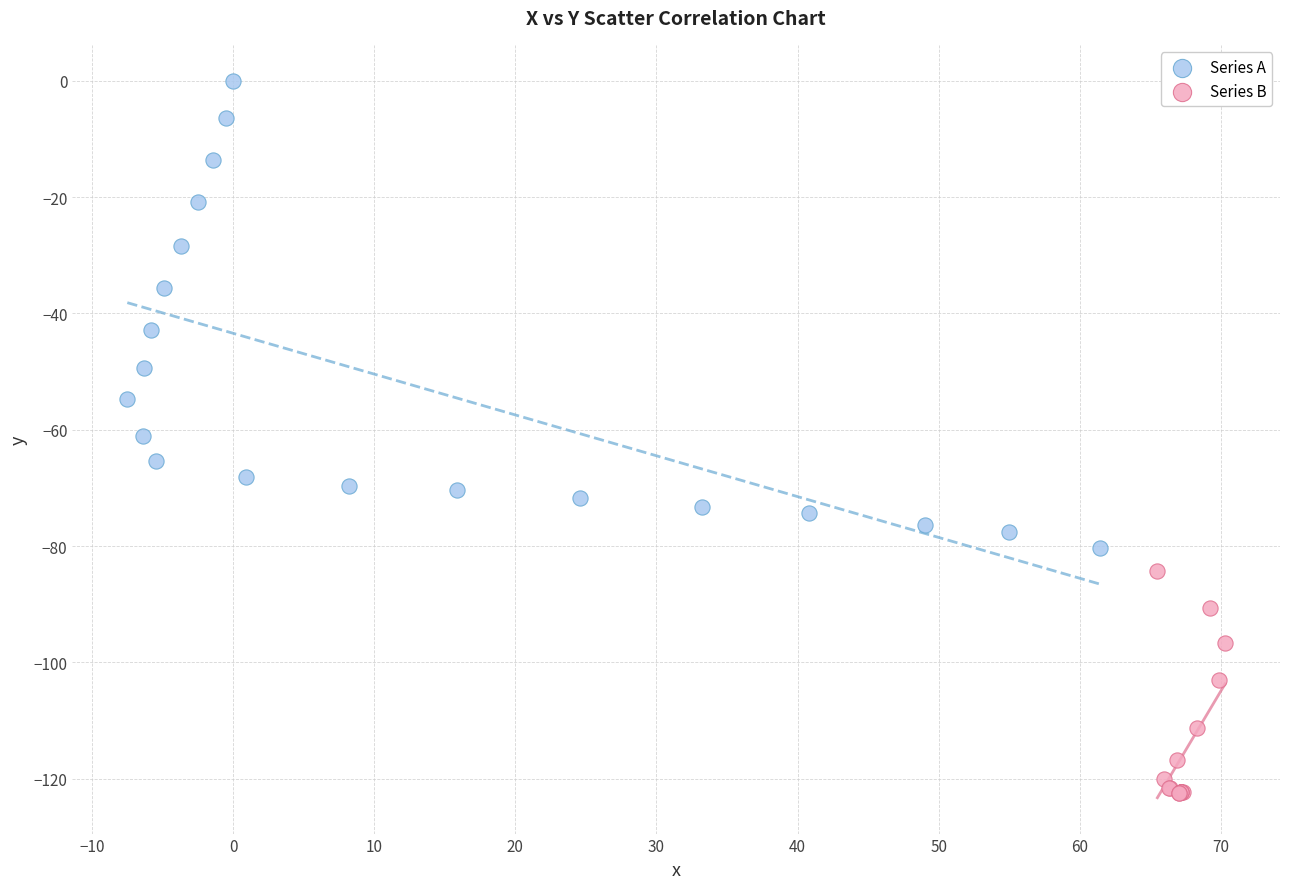

What are all the series names shown in the legend?

Series A, Series B